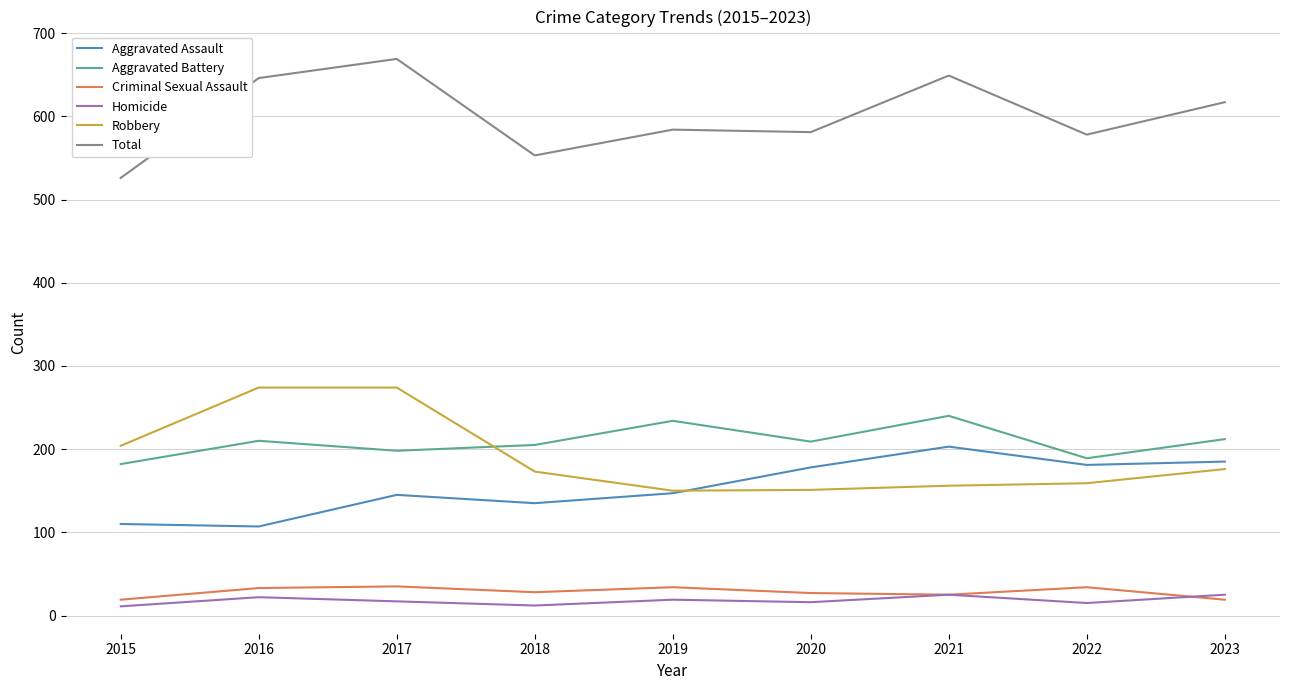

At how many categories does at least one series exceed 383?

9